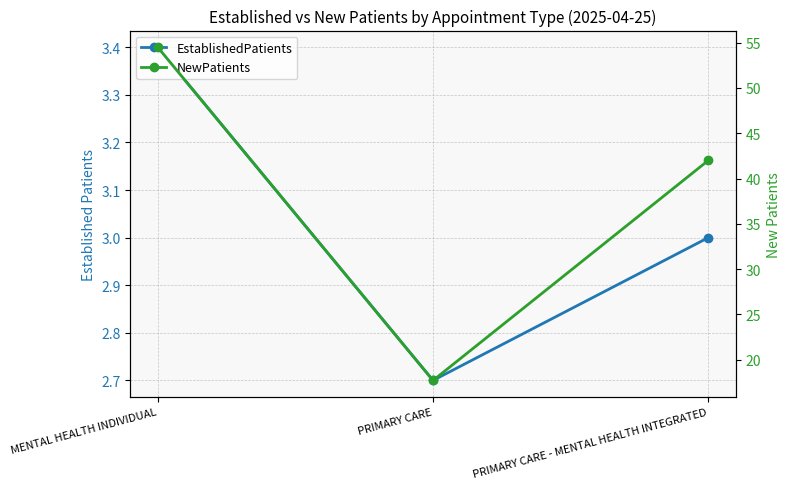

What is the label of the 1st point from the left?

MENTAL HEALTH INDIVIDUAL